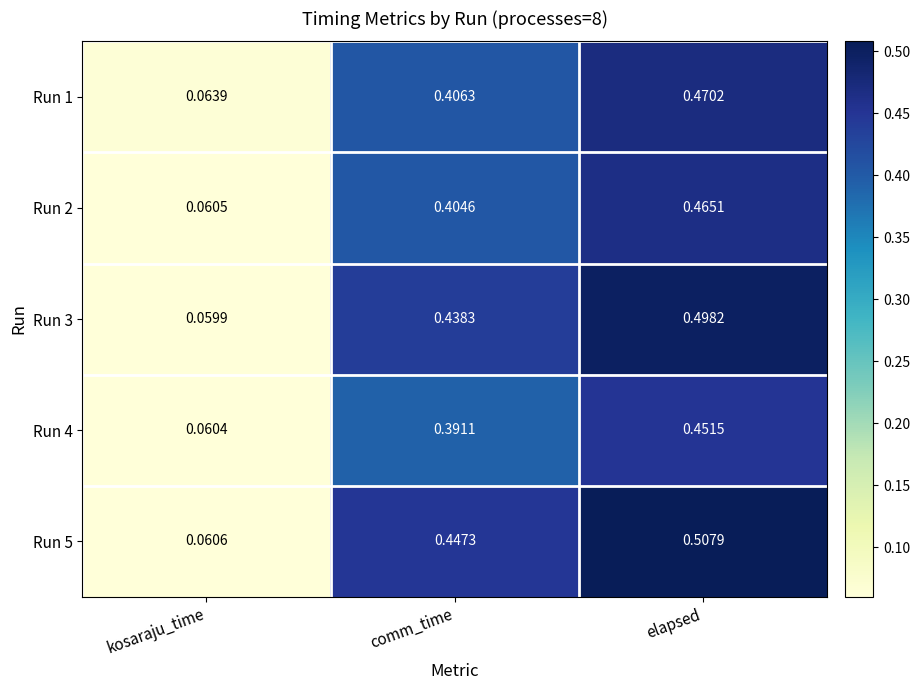

At which label is Run 1 closest to 0?

kosaraju_time